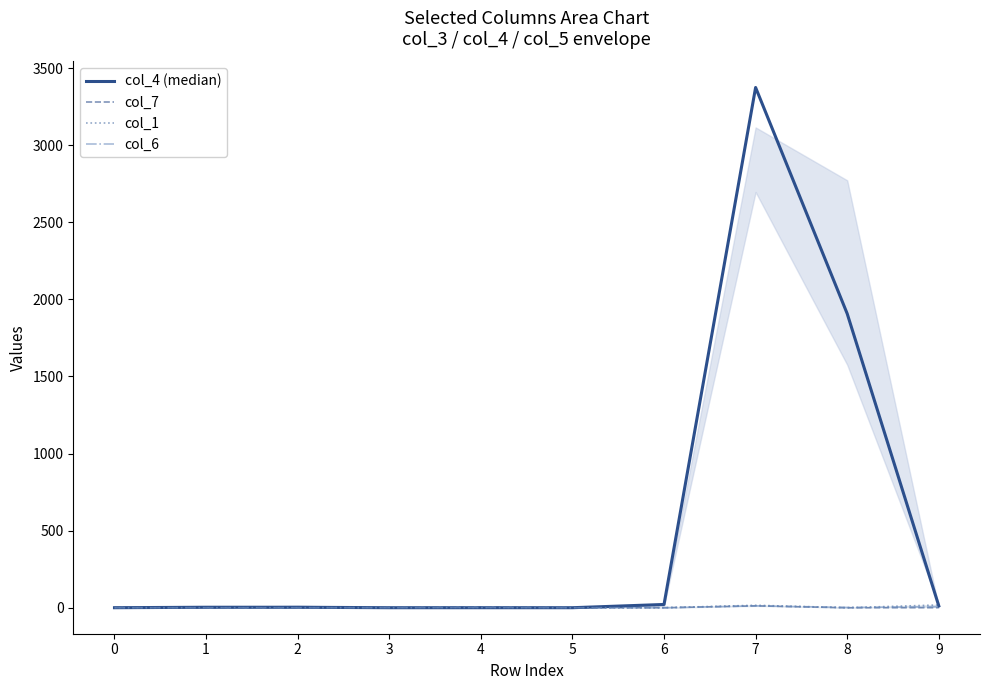

What is the difference between the maximum and second lowest values in the col_6 series?

12